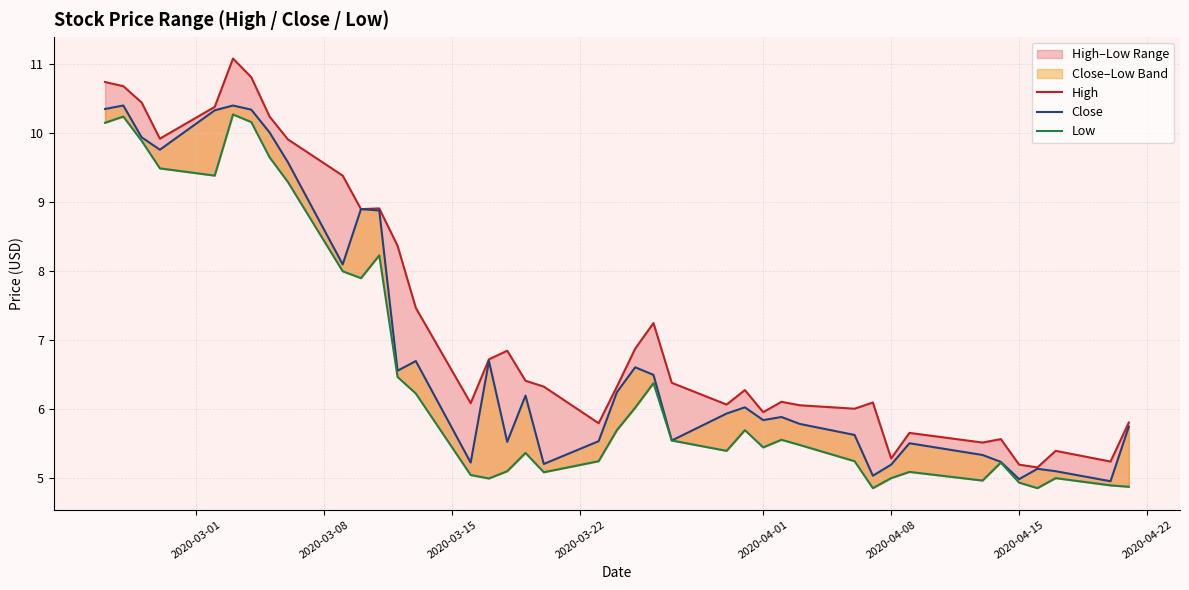

The High series shows 12.1 at 16. True or false?

False